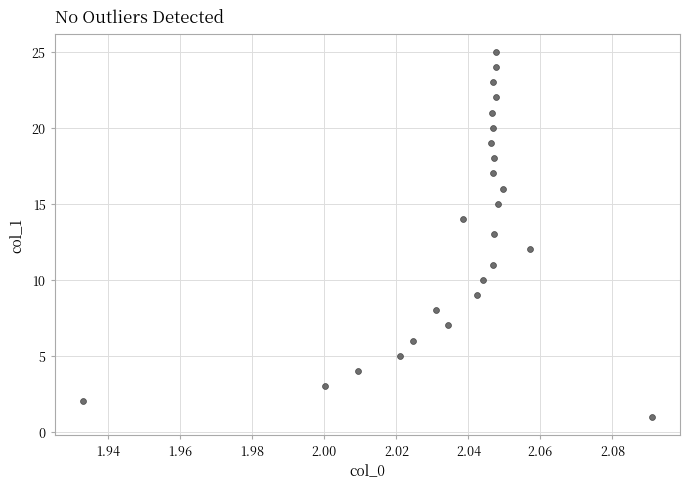

What is the range of Y values (max minus min)?

24